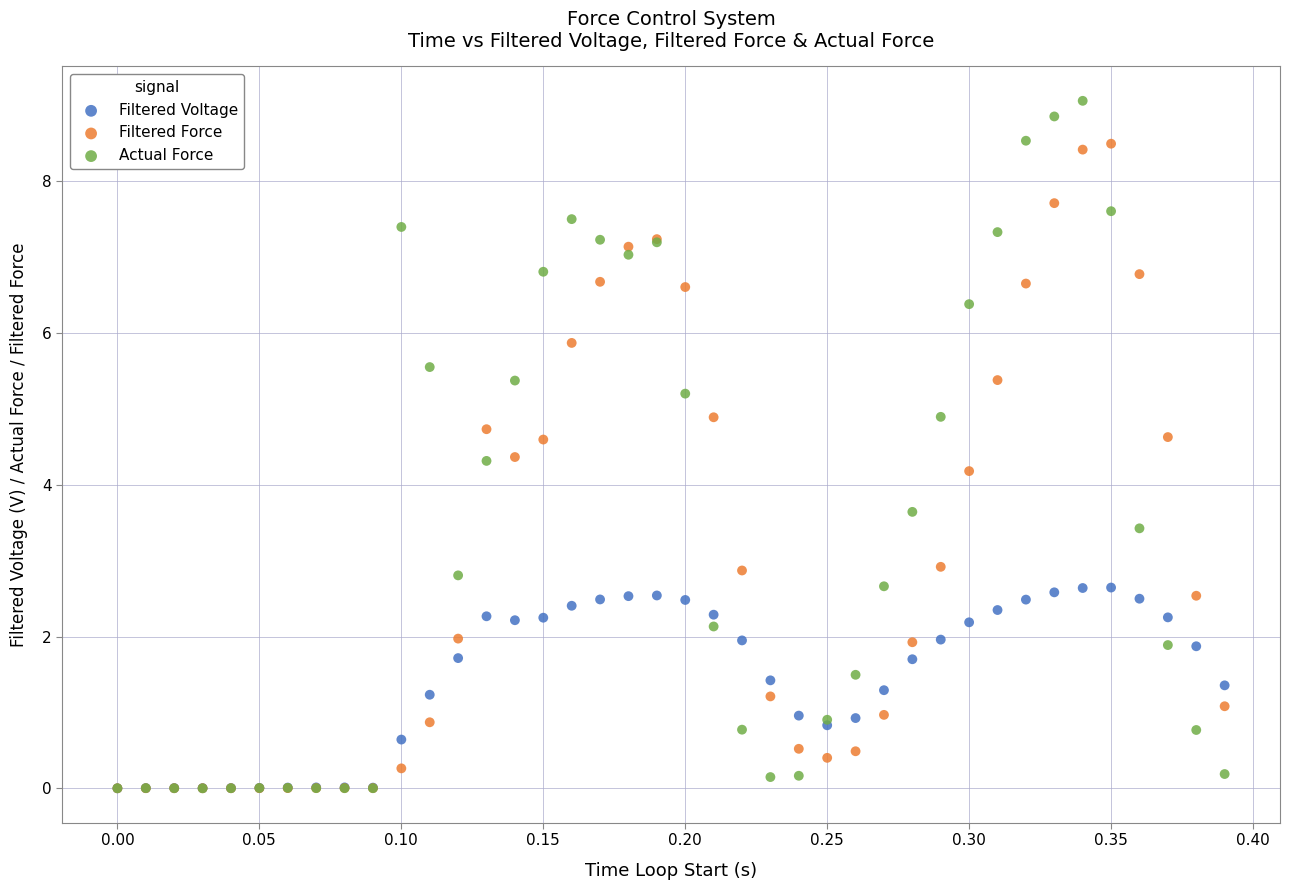

Across all series, what Y value is closest to 4?

4.2